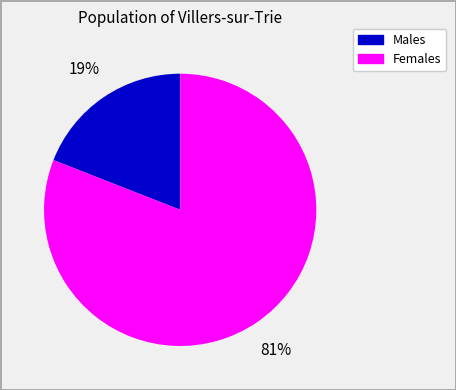

To the nearest percent, what is the average slice percentage?

50%